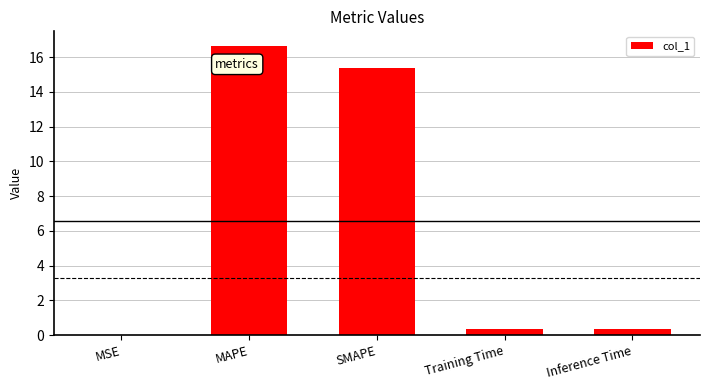

Which has a higher value, SMAPE or Training Time?

SMAPE